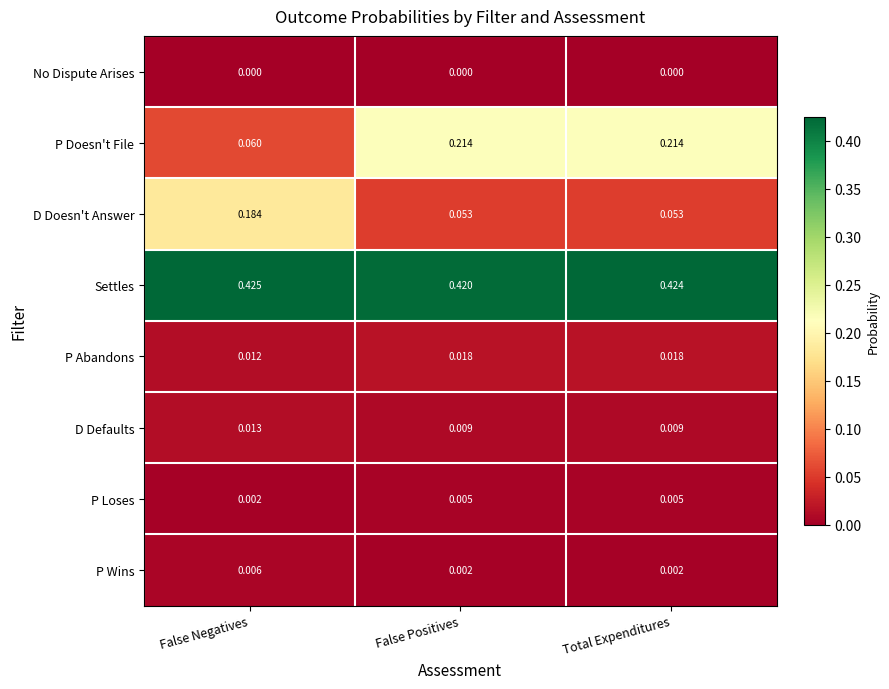

How many data points does each series have?

3